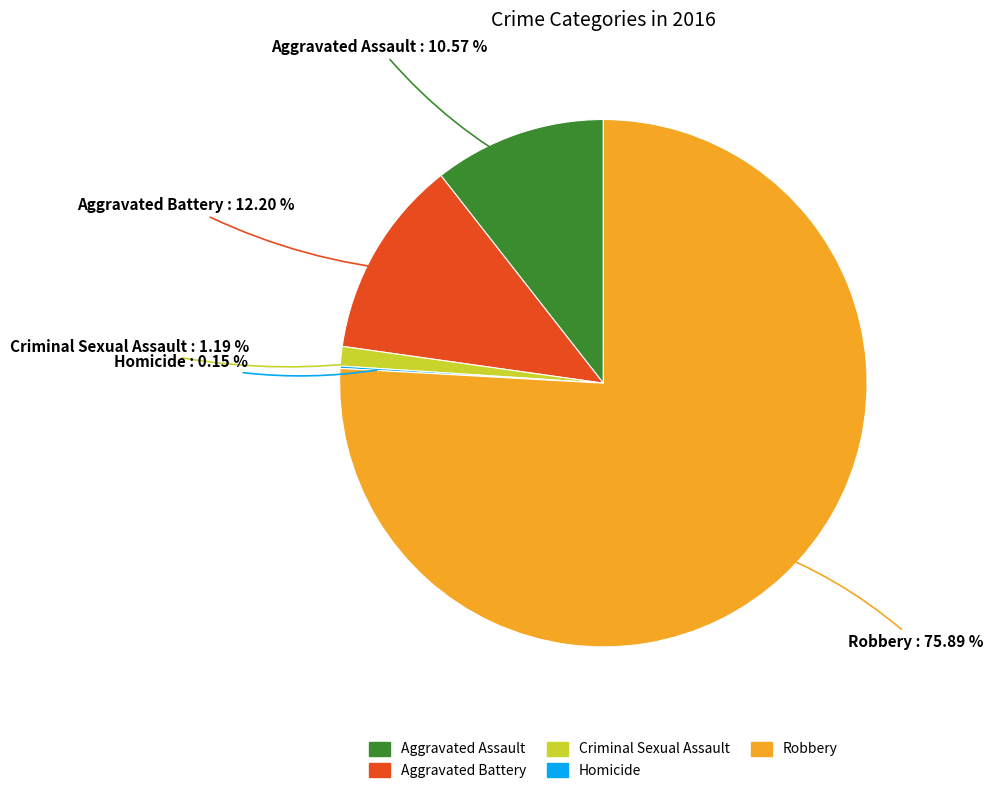

To the nearest percent, what is the average slice percentage?

20%